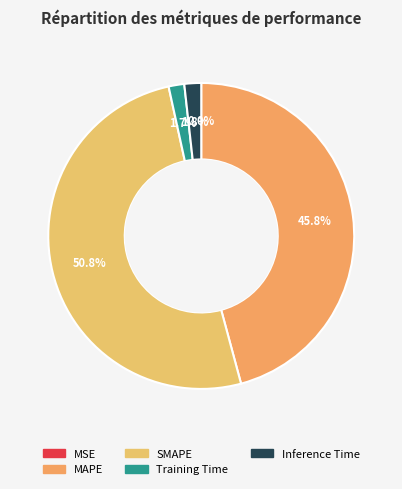

How much of the chart is everything except SMAPE?

49.2%